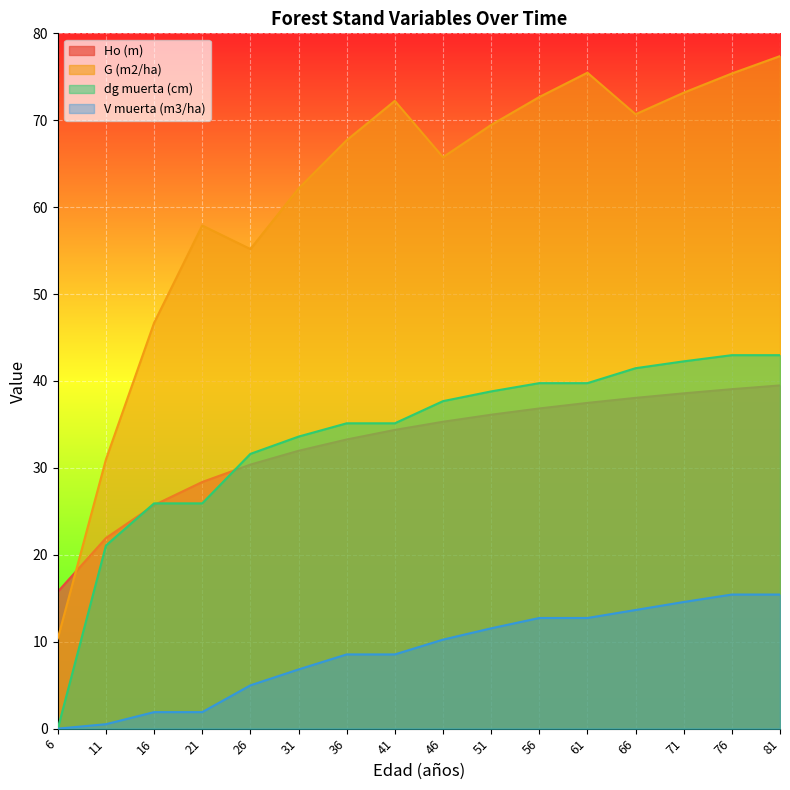

What is the difference between the maximum and minimum values in the V muerta (m3/ha) series?

15.4